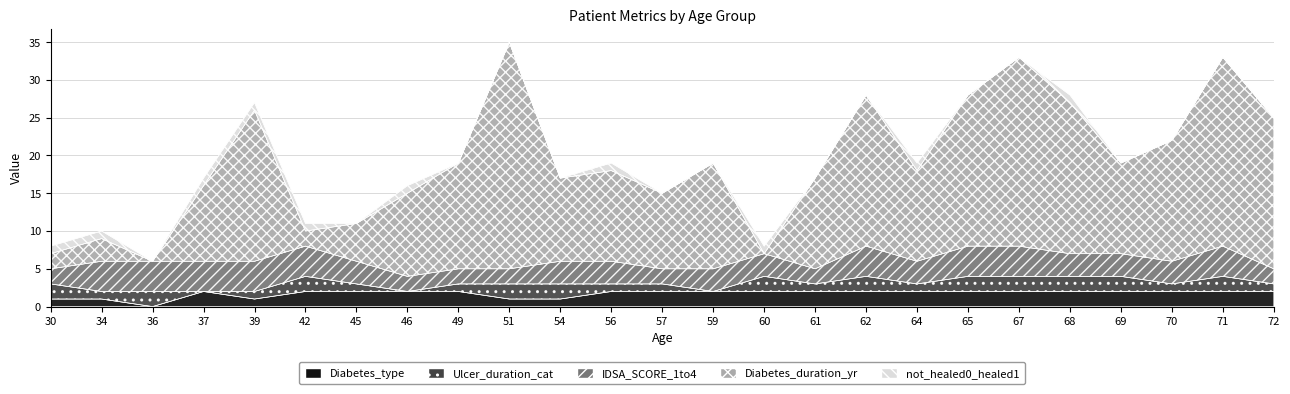

What is the spread (max minus min) of values at 46?

11